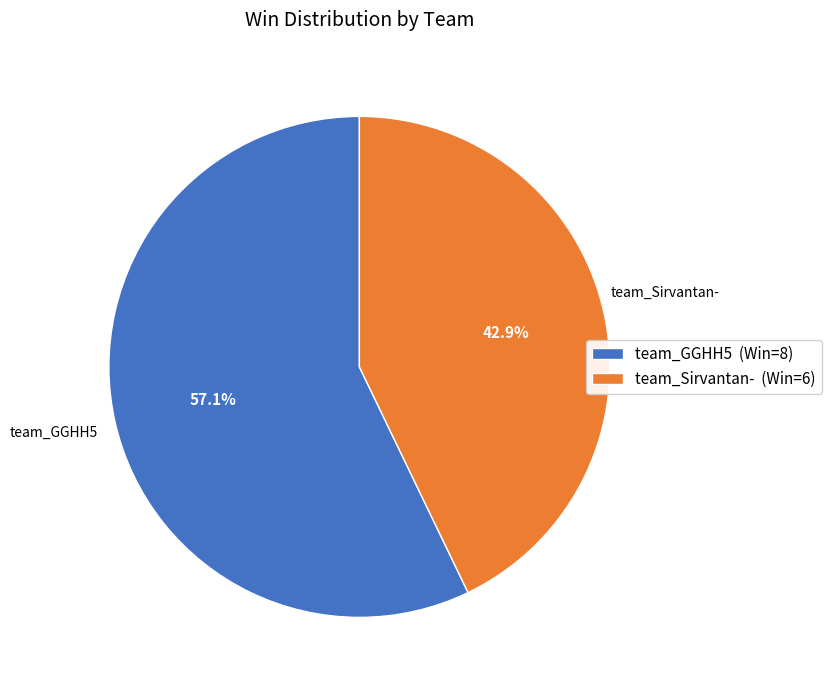

Combined, what portion of the pie is team_Sirvantan- and team_GGHH5?

100.0%